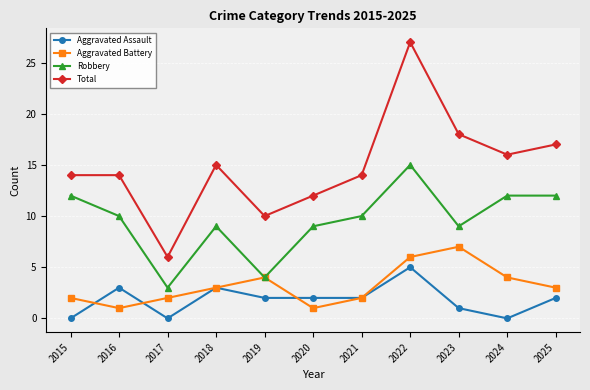

What is the approximate value of Robbery at 2021?

10